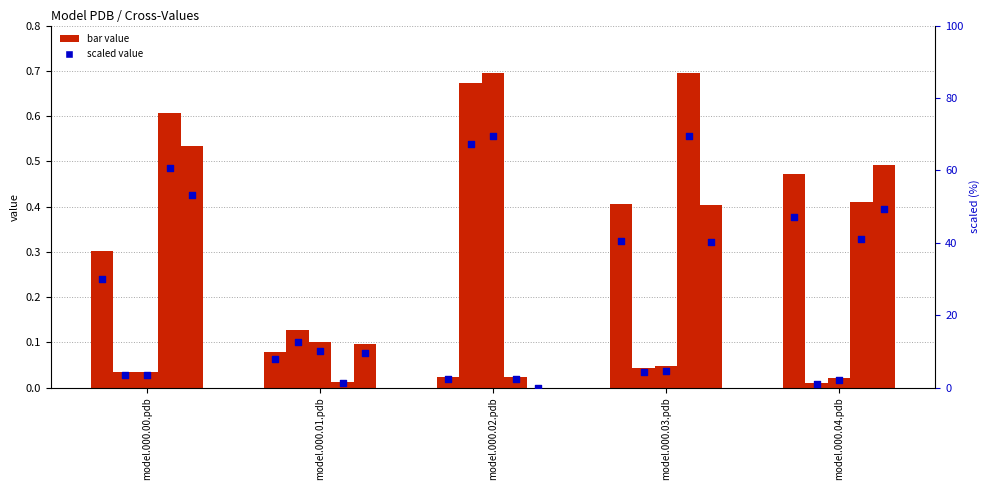

Approximately how many times larger is the value at model.000.02.pdb compared to model.000.00.pdb?

0.1